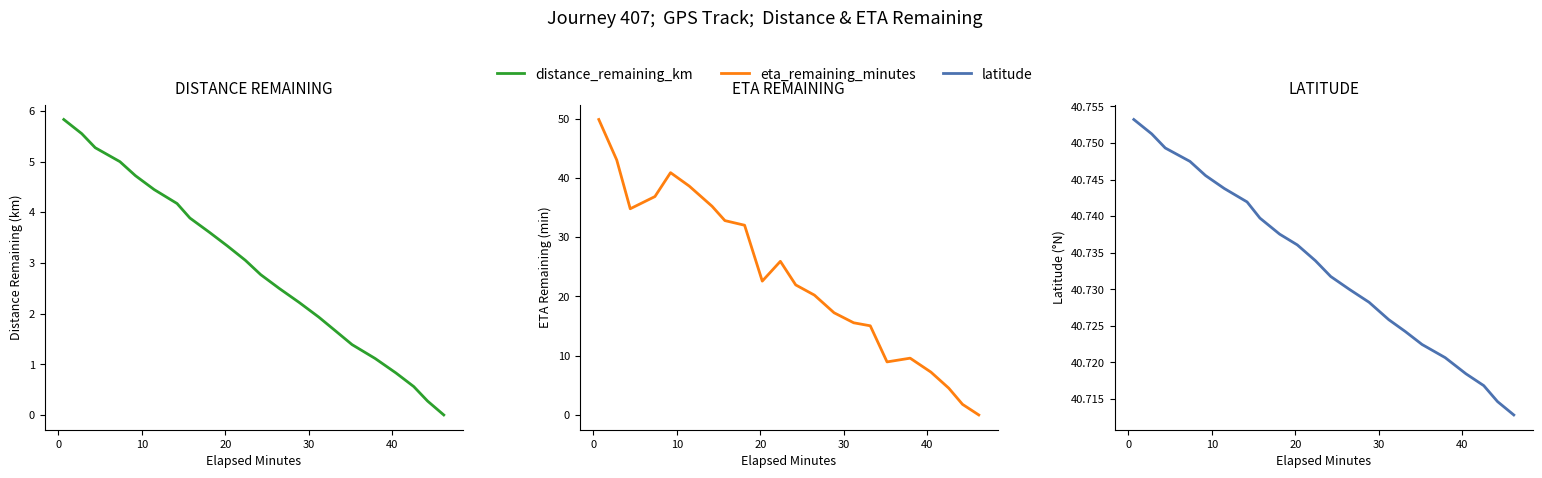

Is the value of distance_remaining_km at 21 greater than the value of latitude at 14?

No